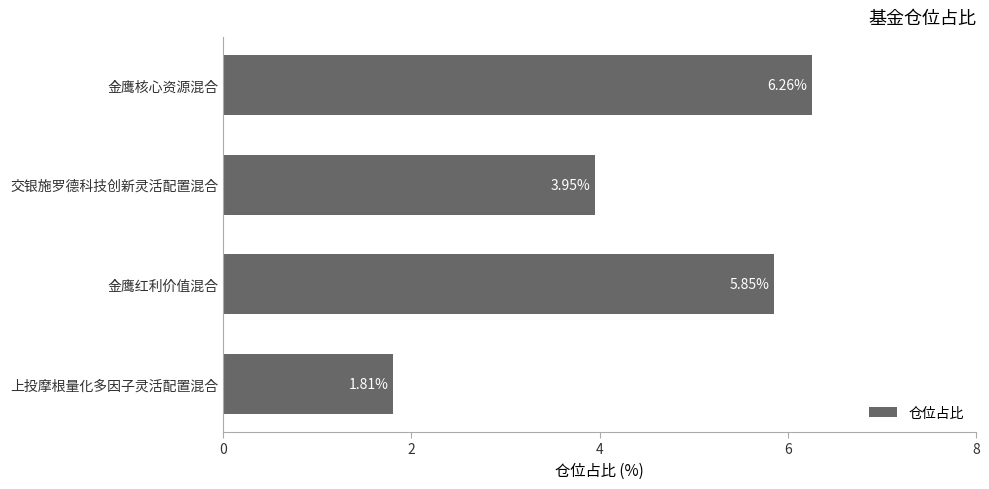

List the labels in order of value, largest first.

金鹰核心资源混合, 金鹰红利价值混合, 交银施罗德科技创新灵活配置混合, 上投摩根量化多因子灵活配置混合